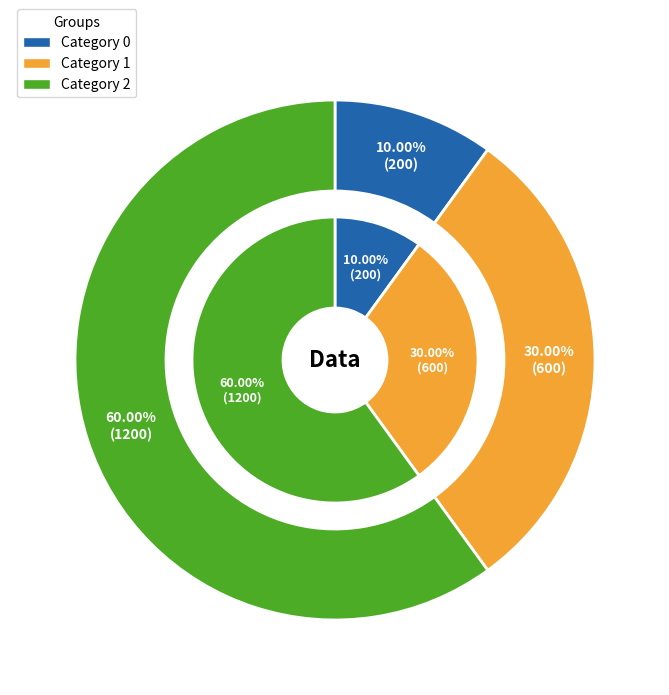

To the nearest percent, what portion does 1 represent?

30%